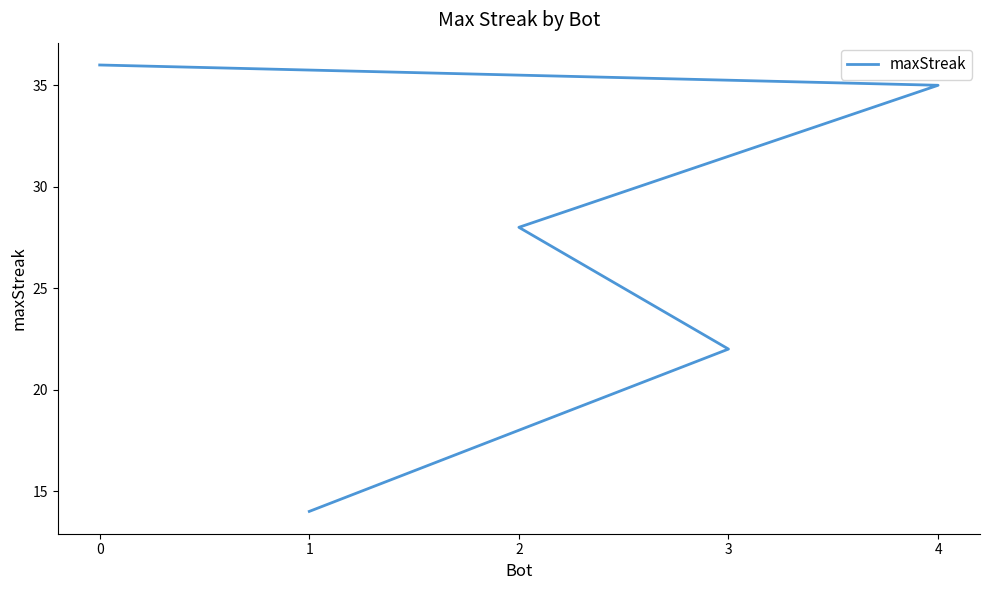

What is the value of the 5th point from the left?

14